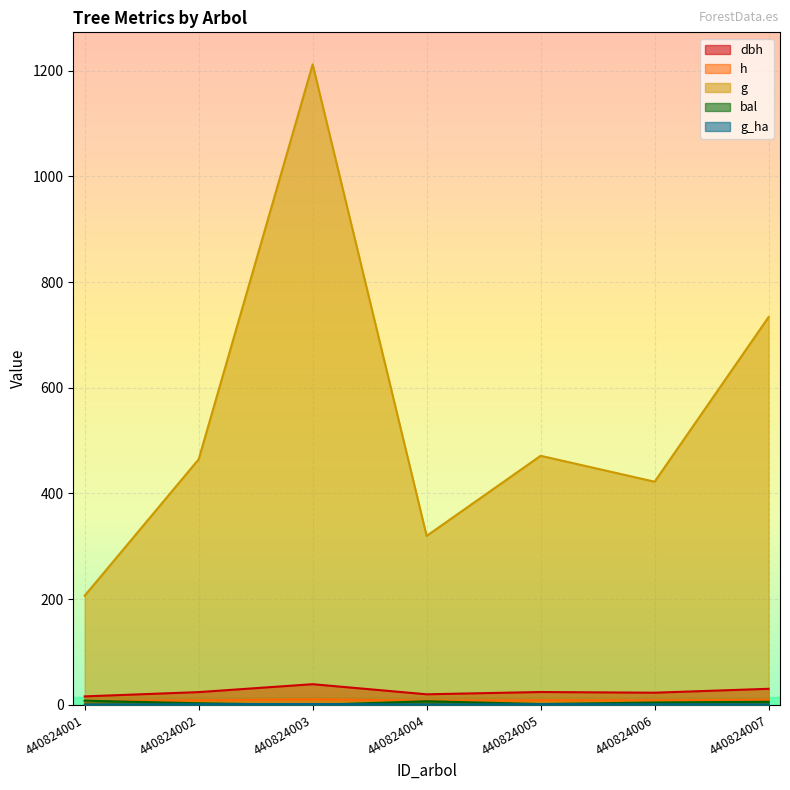

Which series has the largest range (max minus min)?

g